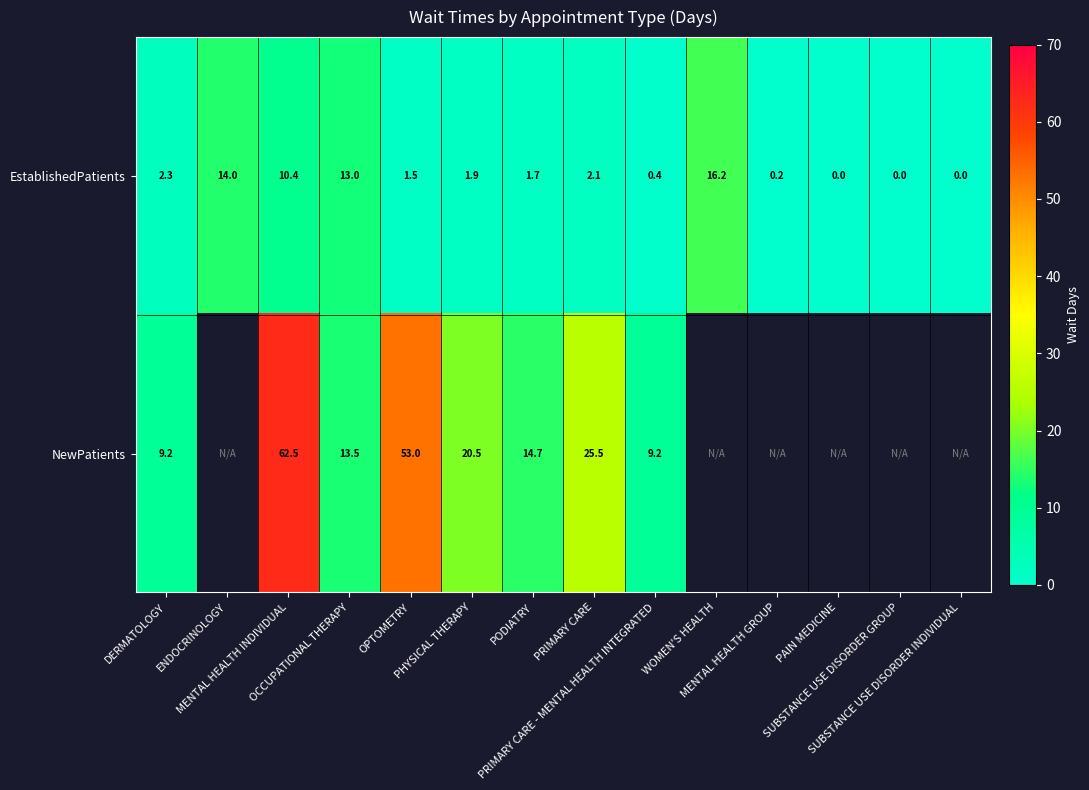

True or false: EstablishedPatients has a value of 1.7 at PODIATRY.

True